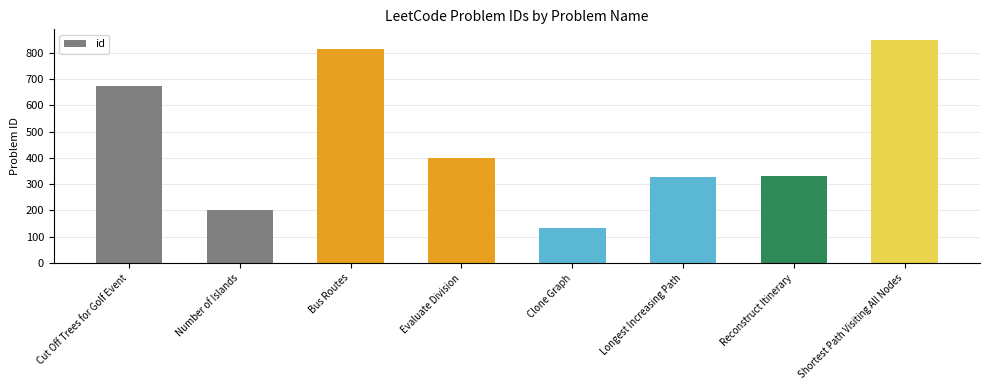

What is the minimum value shown in the chart?

133